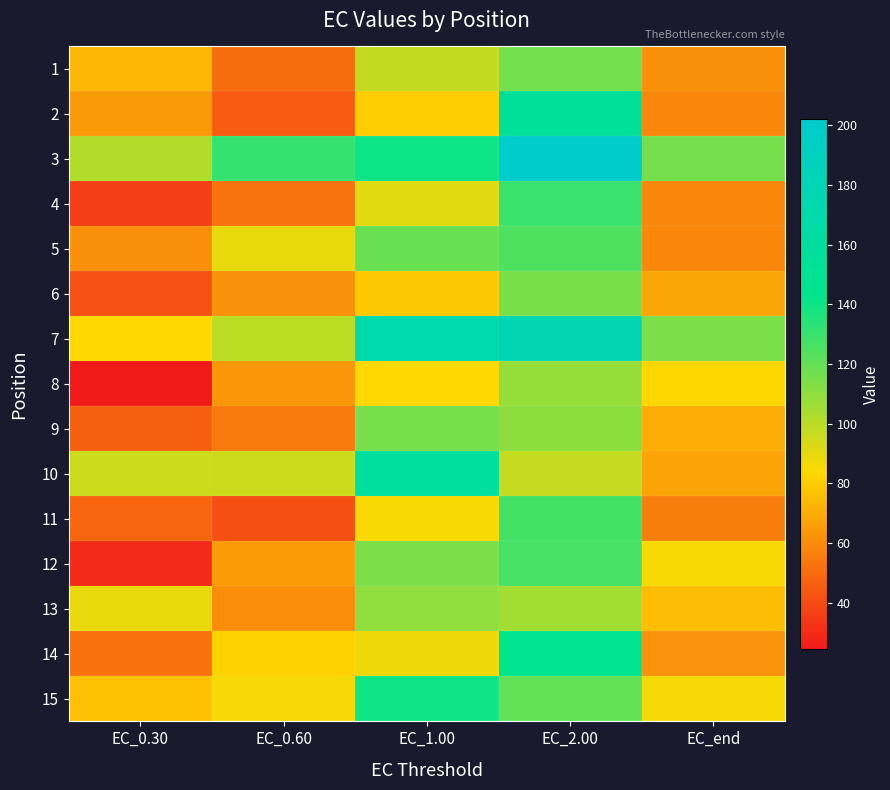

Reading left to right, list all the values displayed in this chart.

1: EC_0.30=73.3	EC_0.60=50.7	EC_1.00=98.0	EC_2.00=115.9	EC_end=61.2
2: EC_0.30=64.1	EC_0.60=45.3	EC_1.00=80.6	EC_2.00=153.3	EC_end=59.0
3: EC_0.30=101.8	EC_0.60=130.9	EC_1.00=139.8	EC_2.00=202.2	EC_end=115.6
4: EC_0.30=35.8	EC_0.60=52.0	EC_1.00=90.9	EC_2.00=129.5	EC_end=58.8
5: EC_0.30=61.6	EC_0.60=89.2	EC_1.00=118.3	EC_2.00=124.5	EC_end=58.9
6: EC_0.30=42.1	EC_0.60=62.2	EC_1.00=78.7	EC_2.00=114.9	EC_end=68.6
7: EC_0.30=83.6	EC_0.60=99.1	EC_1.00=170.0	EC_2.00=178.6	EC_end=114.4
8: EC_0.30=24.5	EC_0.60=63.6	EC_1.00=83.5	EC_2.00=108.1	EC_end=82.9
9: EC_0.30=46.3	EC_0.60=54.4	EC_1.00=115.4	EC_2.00=110.5	EC_end=70.5
10: EC_0.30=95.6	EC_0.60=95.7	EC_1.00=157.3	EC_2.00=97.3	EC_end=67.3
11: EC_0.30=48.2	EC_0.60=41.3	EC_1.00=85.3	EC_2.00=127.3	EC_end=55.8
12: EC_0.30=30.0	EC_0.60=65.1	EC_1.00=113.7	EC_2.00=126.7	EC_end=85.2
13: EC_0.30=88.8	EC_0.60=60.7	EC_1.00=109.8	EC_2.00=105.0	EC_end=75.4
14: EC_0.30=51.7	EC_0.60=81.5	EC_1.00=87.9	EC_2.00=143.8	EC_end=62.5
15: EC_0.30=76.2	EC_0.60=86.1	EC_1.00=139.5	EC_2.00=120.2	EC_end=86.1